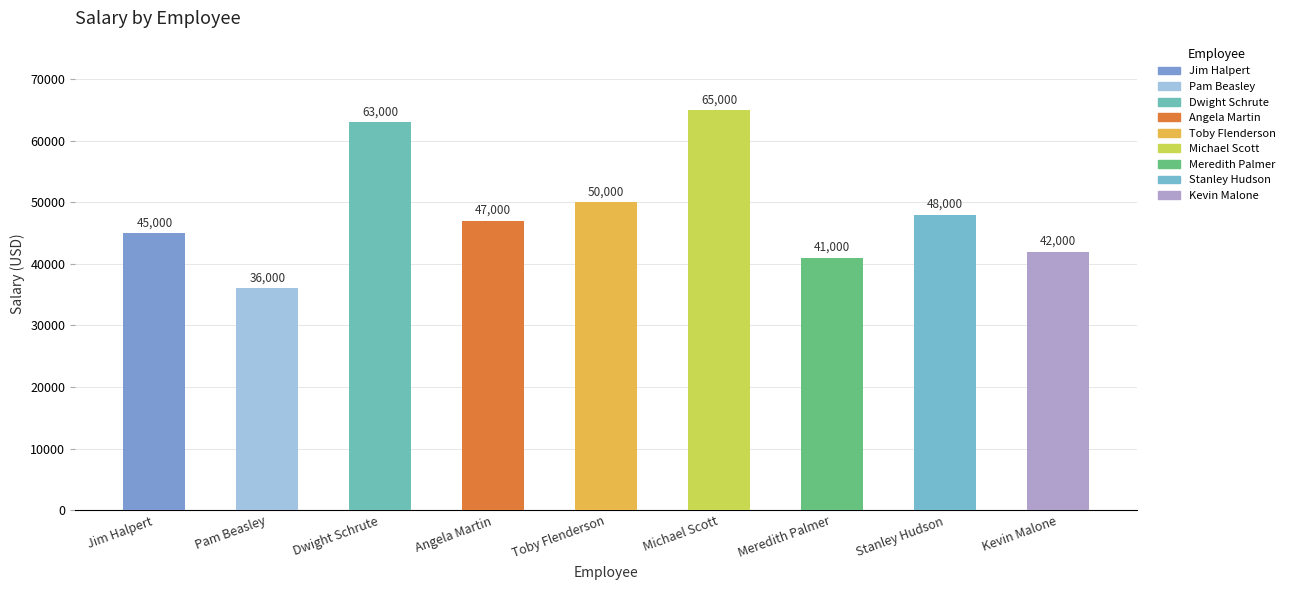

The chart shows a value of 36000 at Pam Beasley. True or false?

True